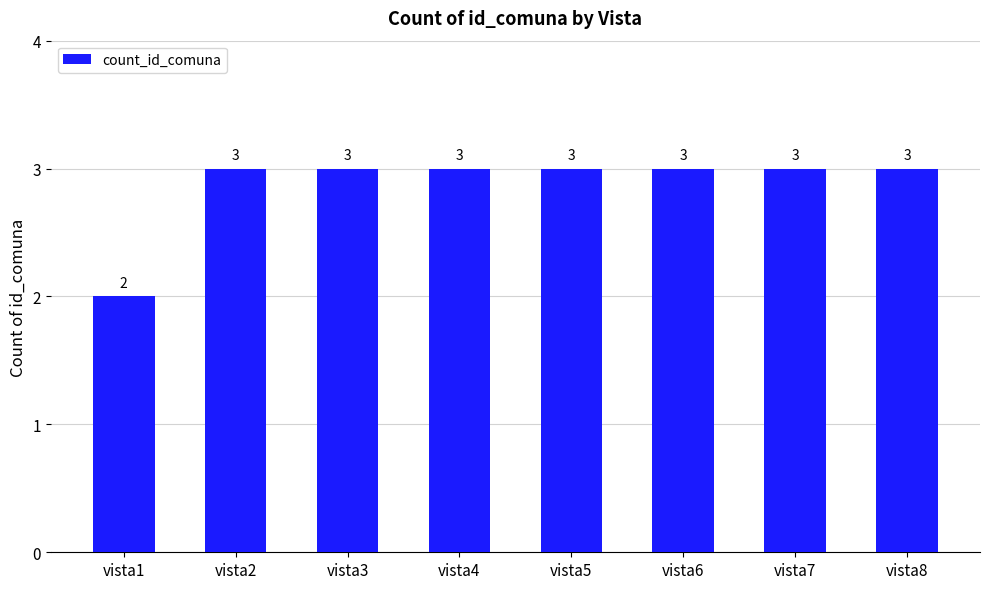

What is the change in value from vista1 to vista7?

+1